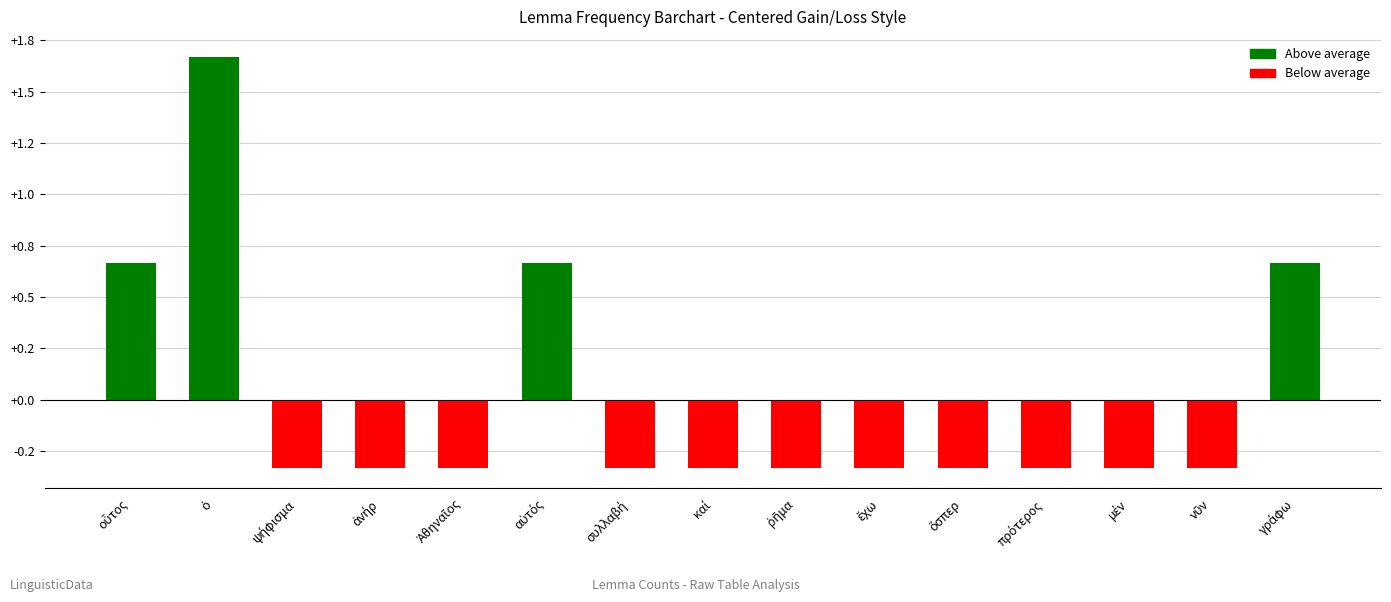

Where is the data nearest to the value 0?

ψήφισμα